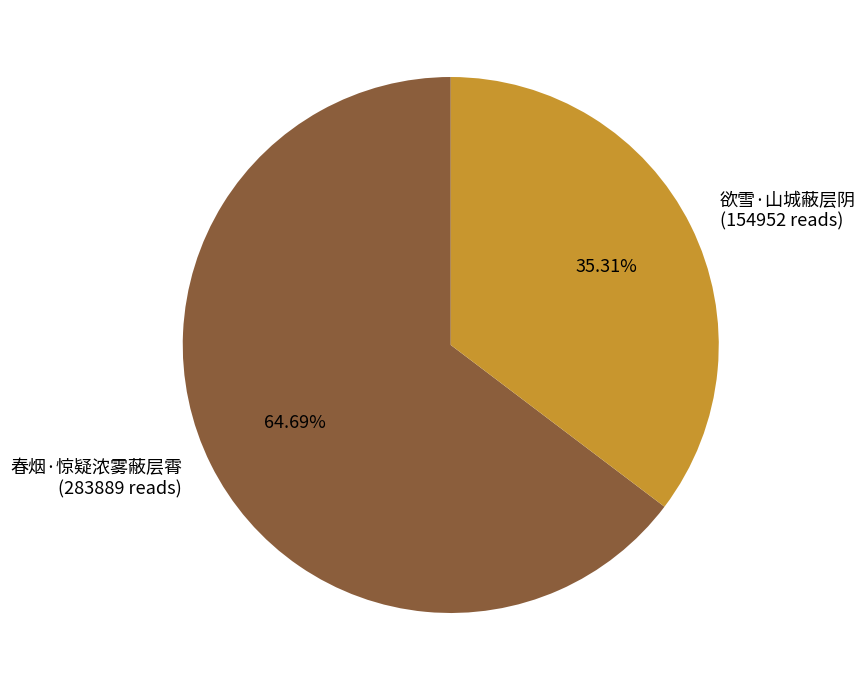

To the nearest percent, what is the average slice percentage?

50%